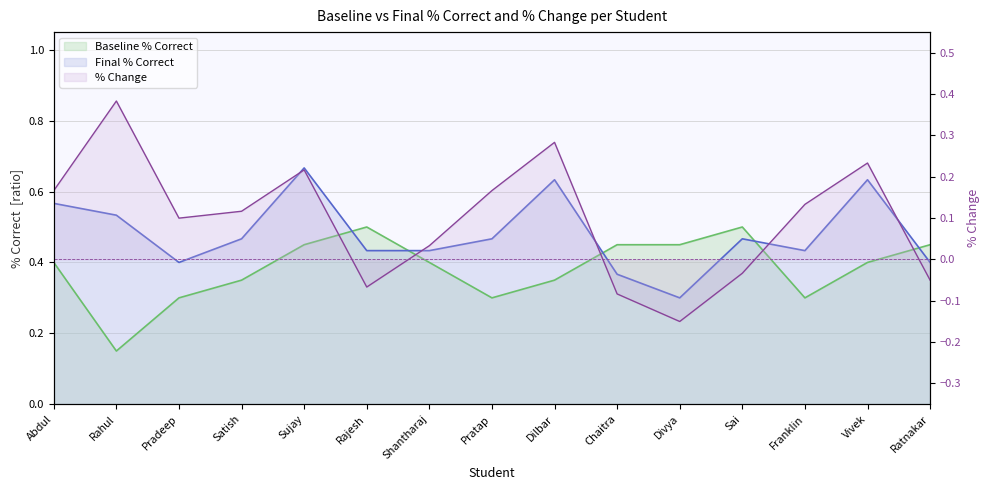

How many Baseline % Correct values are between 0 and 1?

15